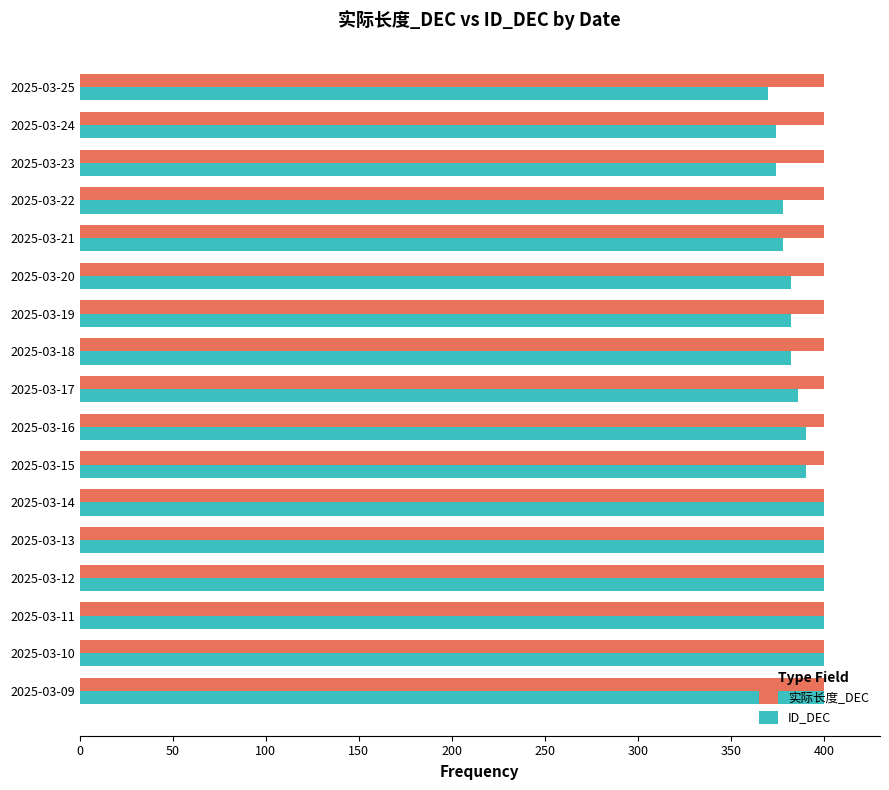

True or false: 实际长度_DEC has a value of 93 at 2025-03-17.

False